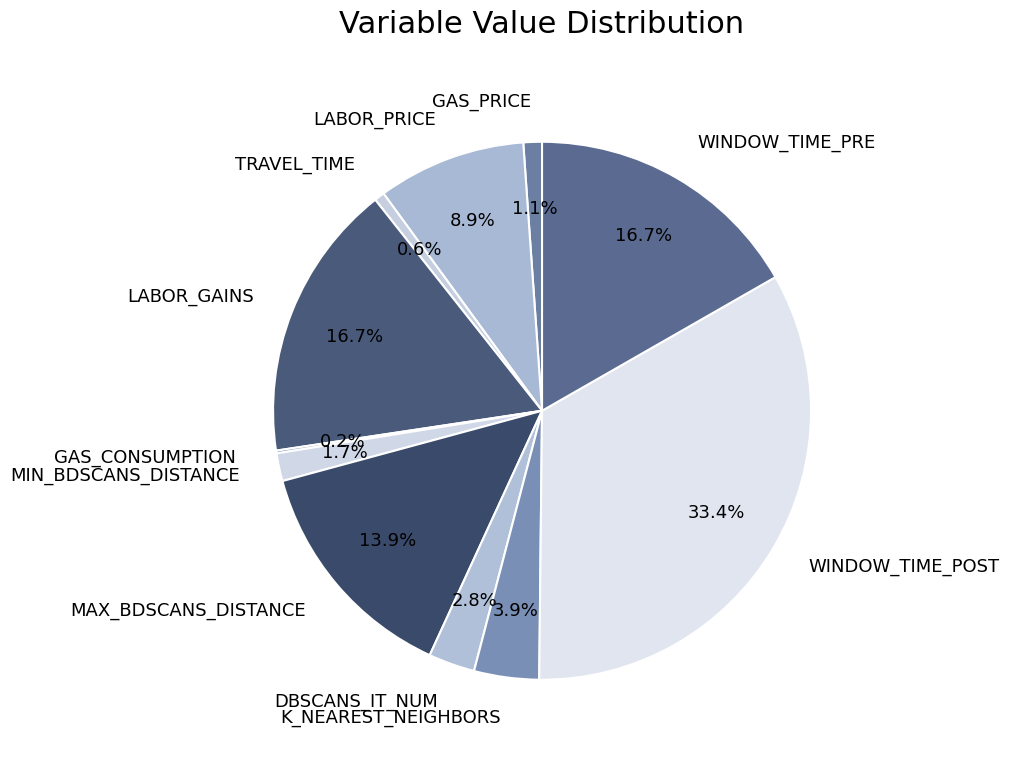

To the nearest percent, what is the difference between the largest and smallest slice percentages?

33%